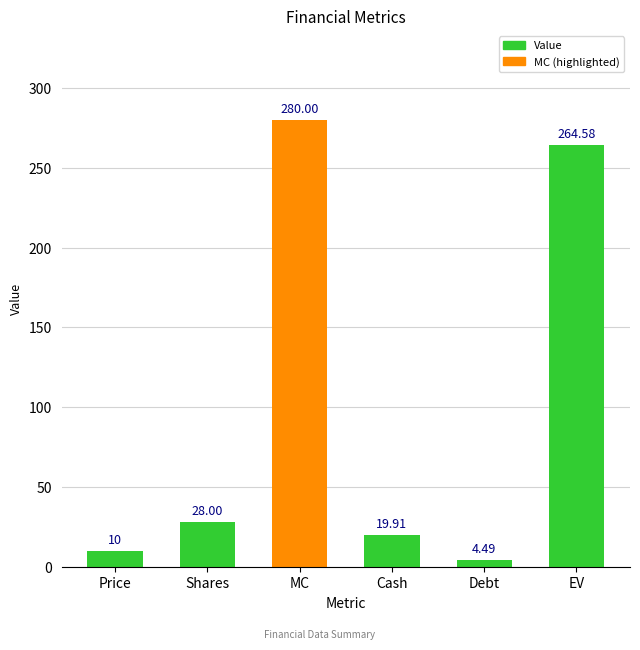

True or false: the data shows 264.6 at EV.

True